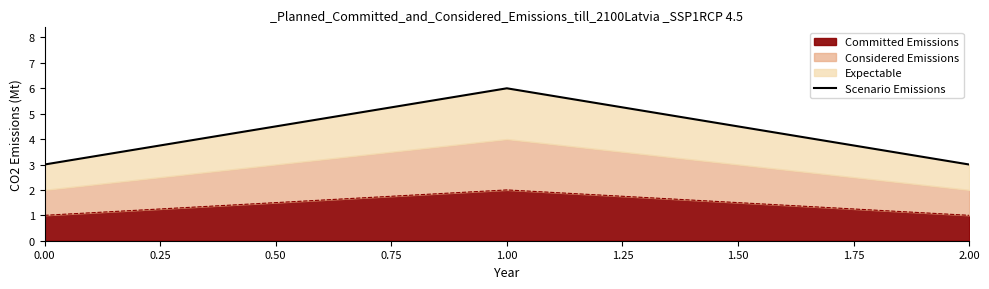

At which label does Committed Emissions reach its peak?

1.00